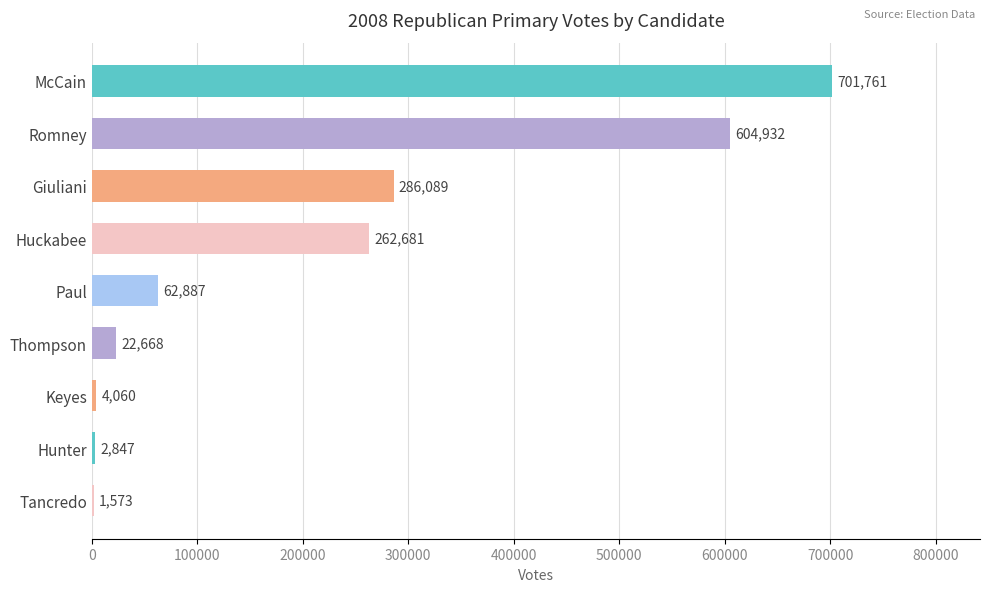

Reading top to bottom, transcribe all the data shown in this chart.

McCain=701761	Romney=604932	Giuliani=286089	Huckabee=262681	Paul=62887	Thompson=22668	Keyes=4060	Hunter=2847	Tancredo=1573